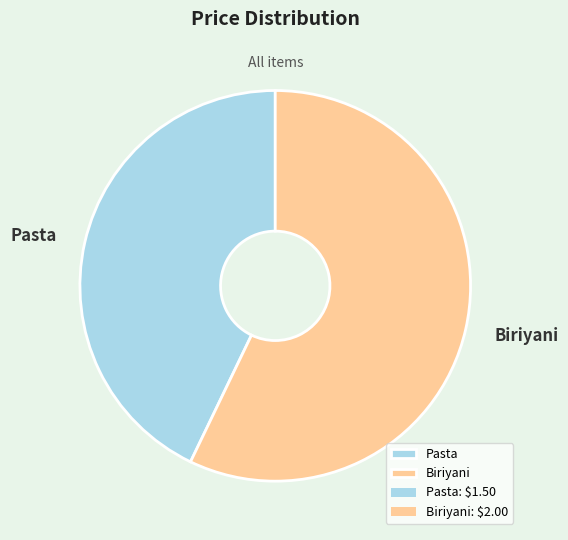

What is the largest slice in the pie chart?

Biriyani